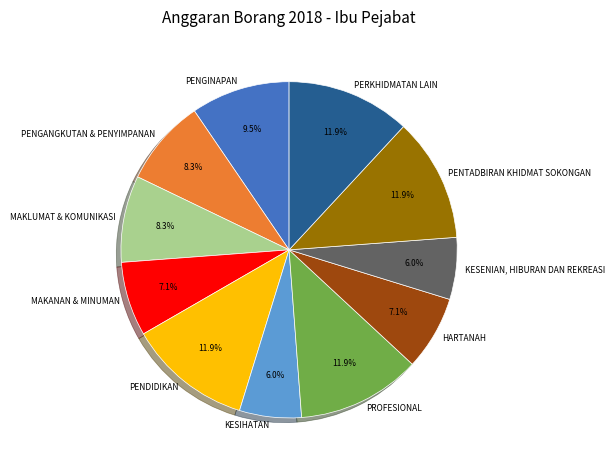

Is PENTADBIRAN KHIDMAT SOKONGAN the majority of the pie?

No